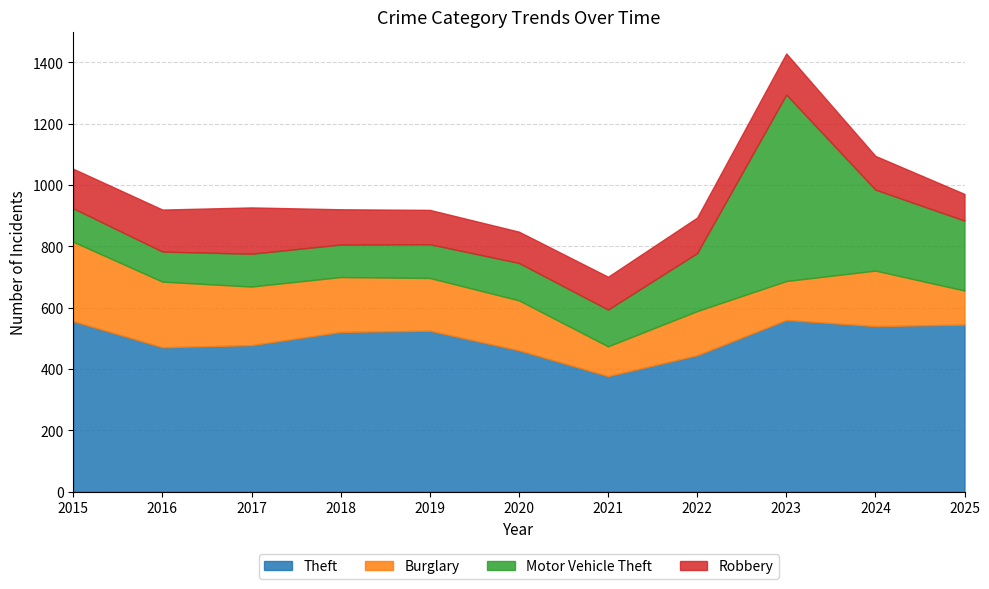

The value of Burglary at 2015 is 259. True or false?

True